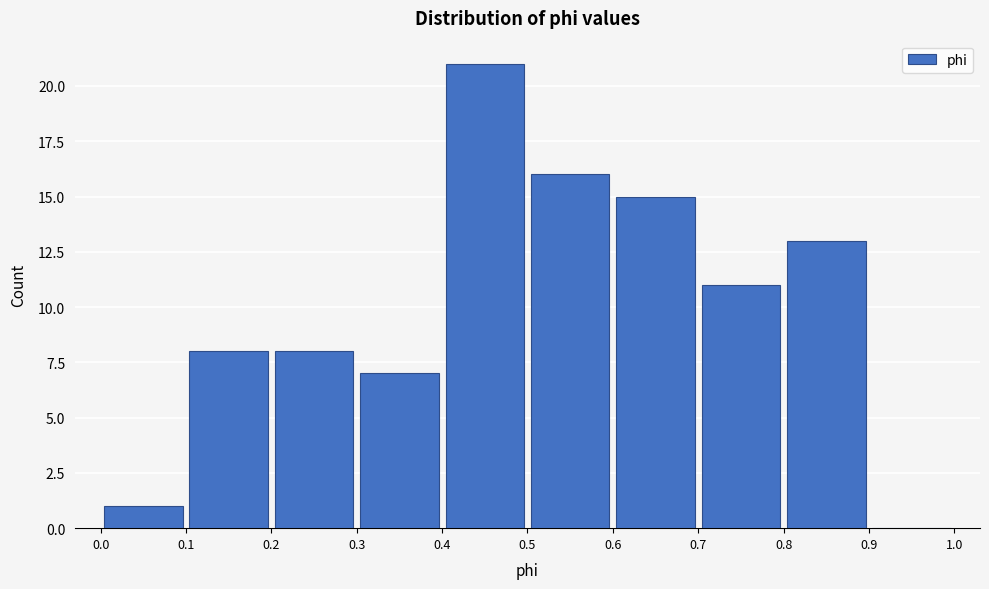

Reading left to right, list every bar in this chart as the range it spans on the x-axis followed by its height. The values are not printed on the chart, so give them approximately, as read against the axis.

0.0 to 0.1: 1
0.1 to 0.2: 8
0.2 to 0.3: 8
0.3 to 0.4: 7
0.4 to 0.5: 21
0.5 to 0.6: 16
0.6 to 0.7: 15
0.7 to 0.8: 11
0.8 to 0.9: 13
0.9 to 1.0: 0